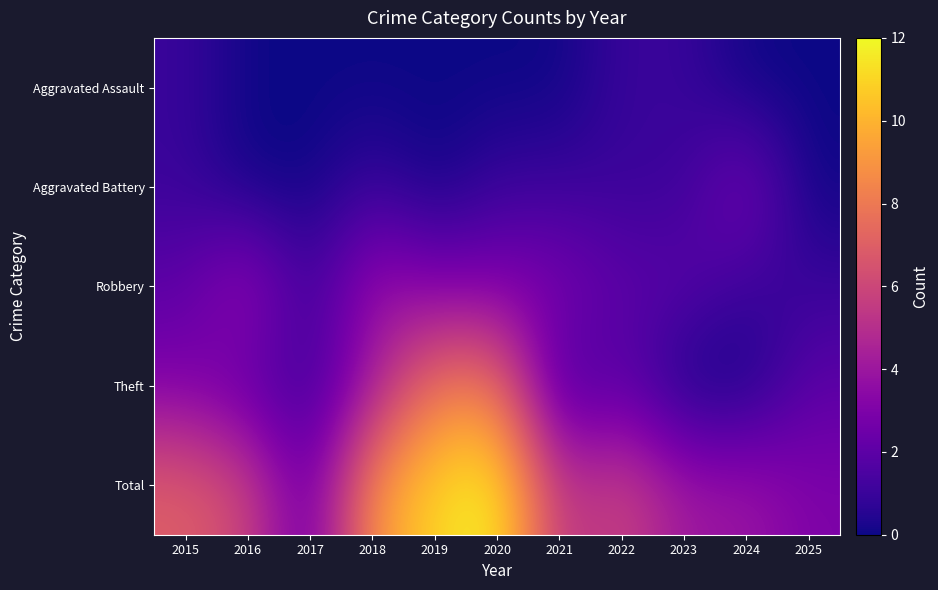

Rank the series by their maximum value, from highest to lowest.

Total, Theft, Robbery, Aggravated Battery, Aggravated Assault